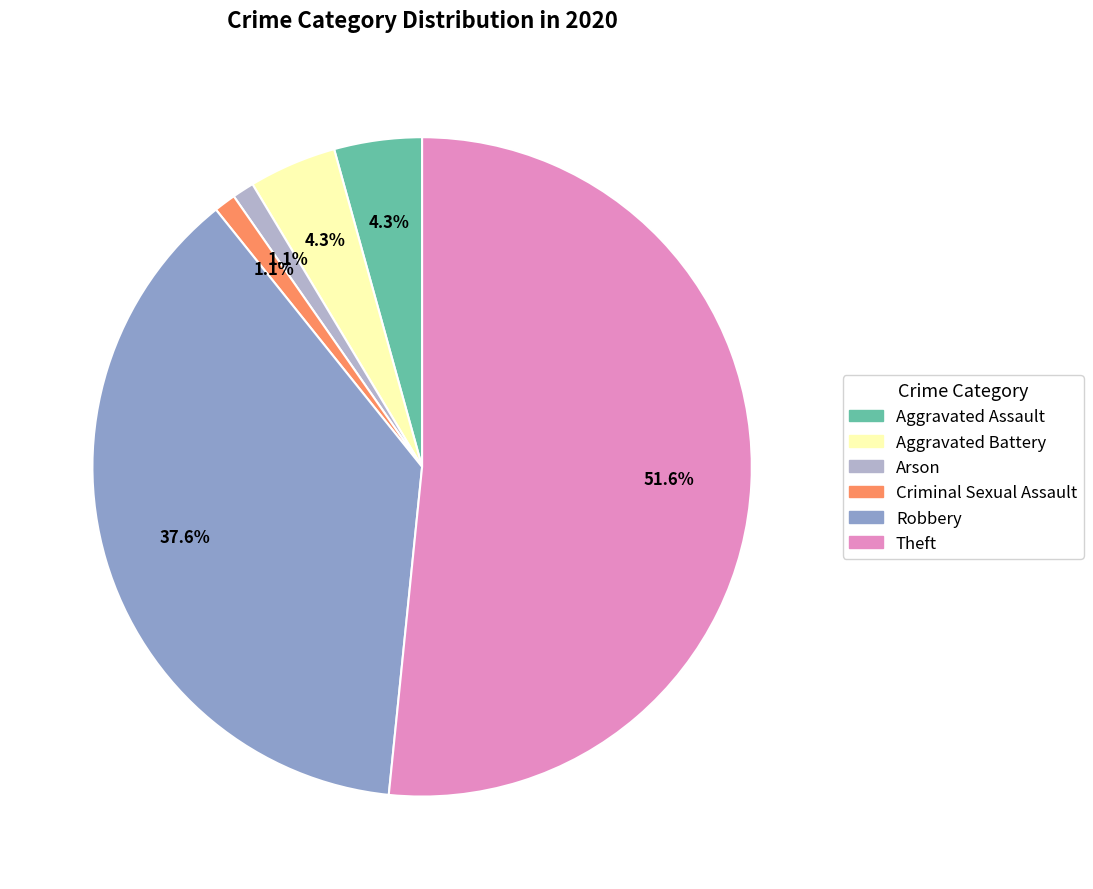

Is there any slice that represents more than half of the pie?

Yes